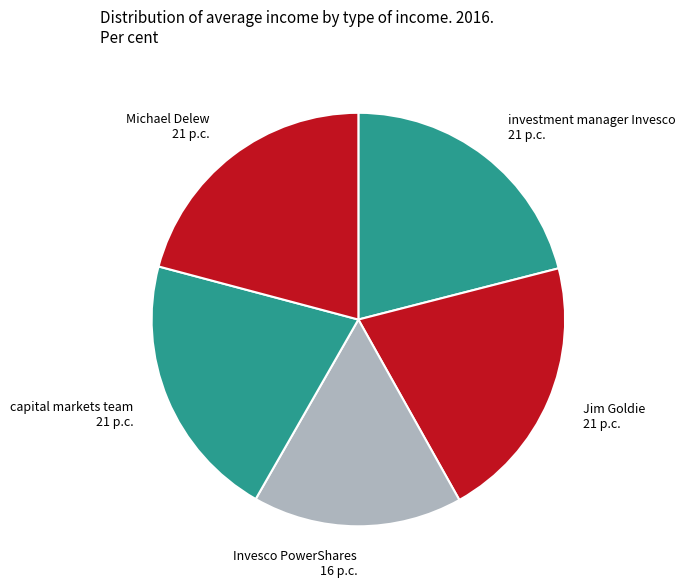

Which category has the smallest portion of the pie?

Invesco PowerShares